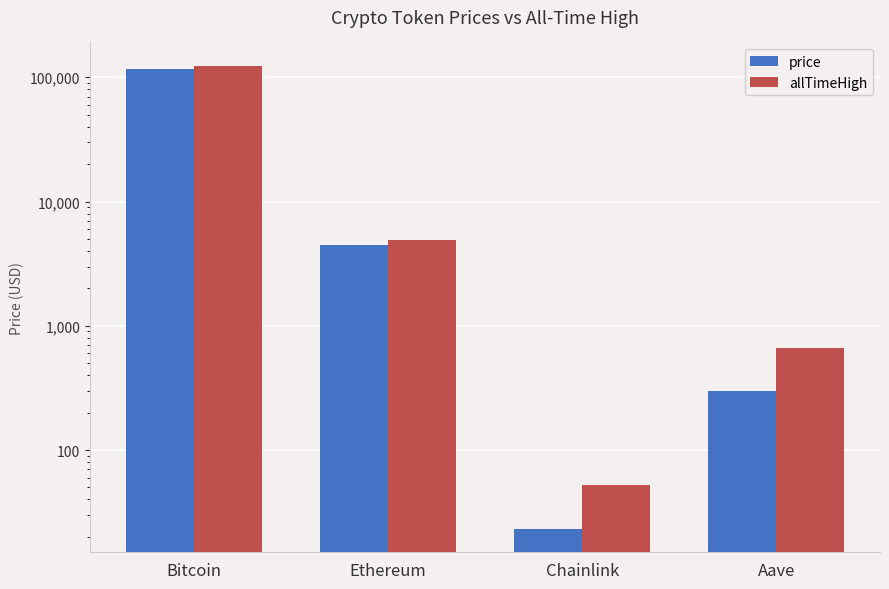

Rank the series by their maximum value, from highest to lowest.

allTimeHigh, price